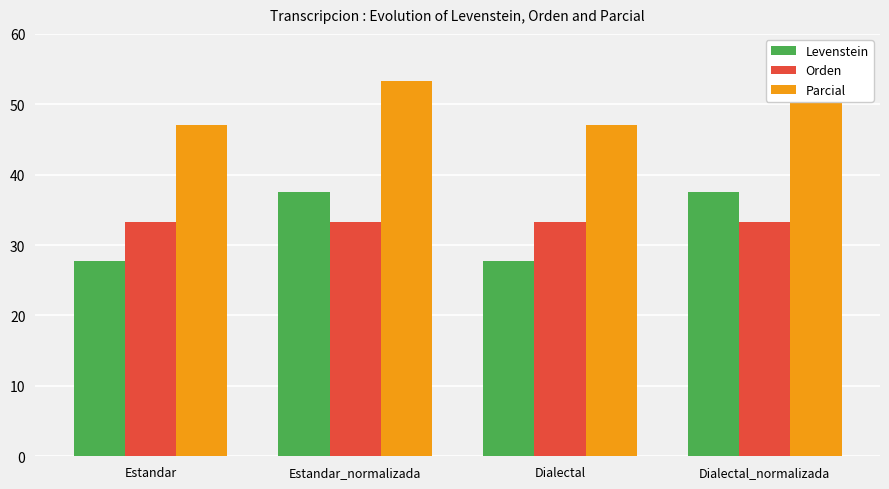

Is the value of Parcial at Dialectal_normalizada greater than the value of Orden at Estandar_normalizada?

Yes